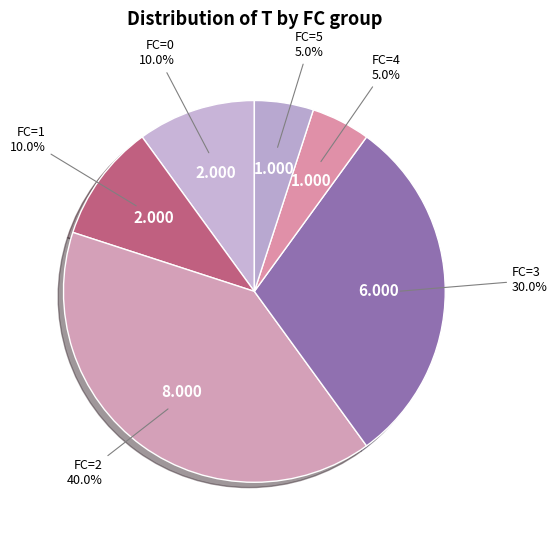

Does FC=2 represent more than half of the total?

No